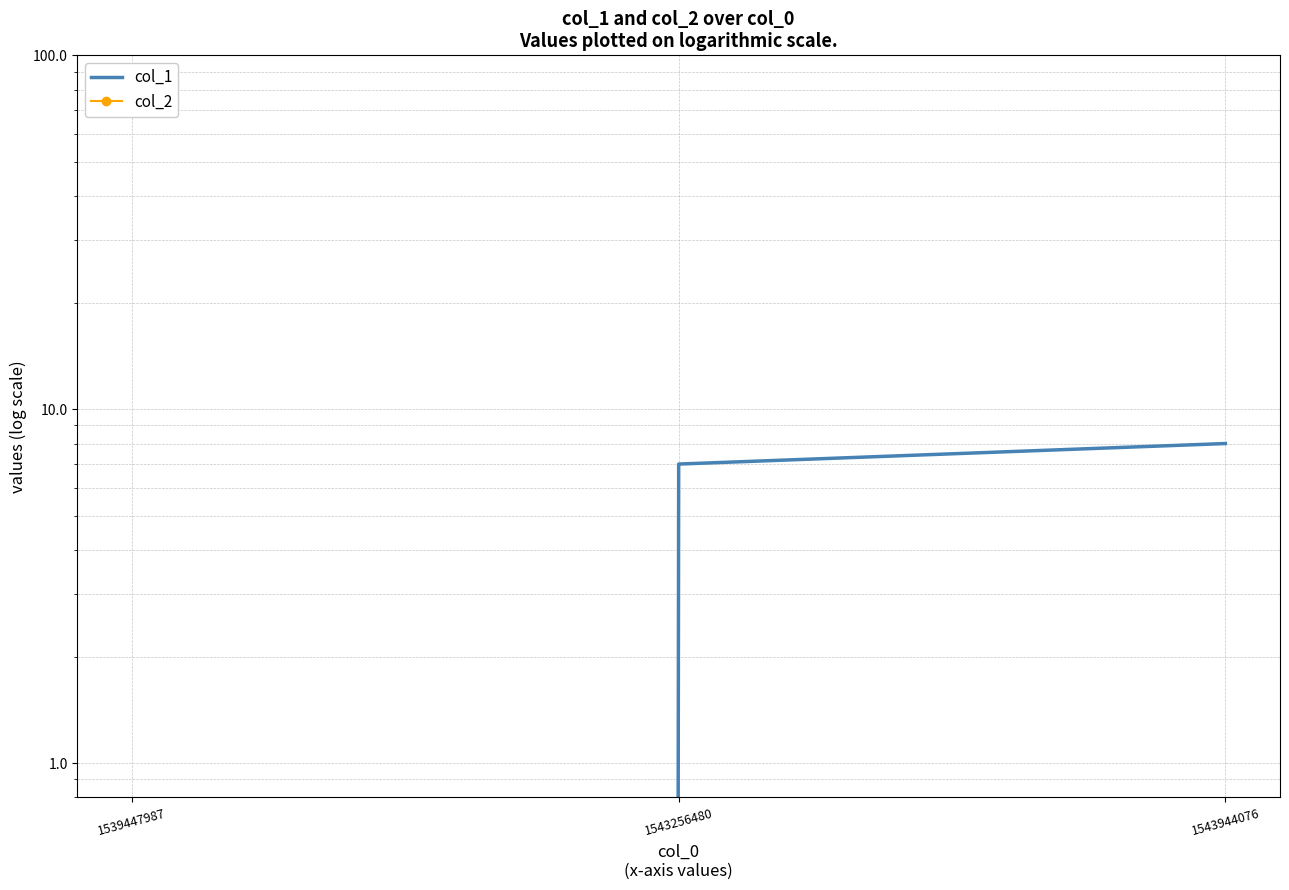

Reading right to left, list all the values displayed in this chart.

col_1: 8	7	0
col_2: 0	0	0